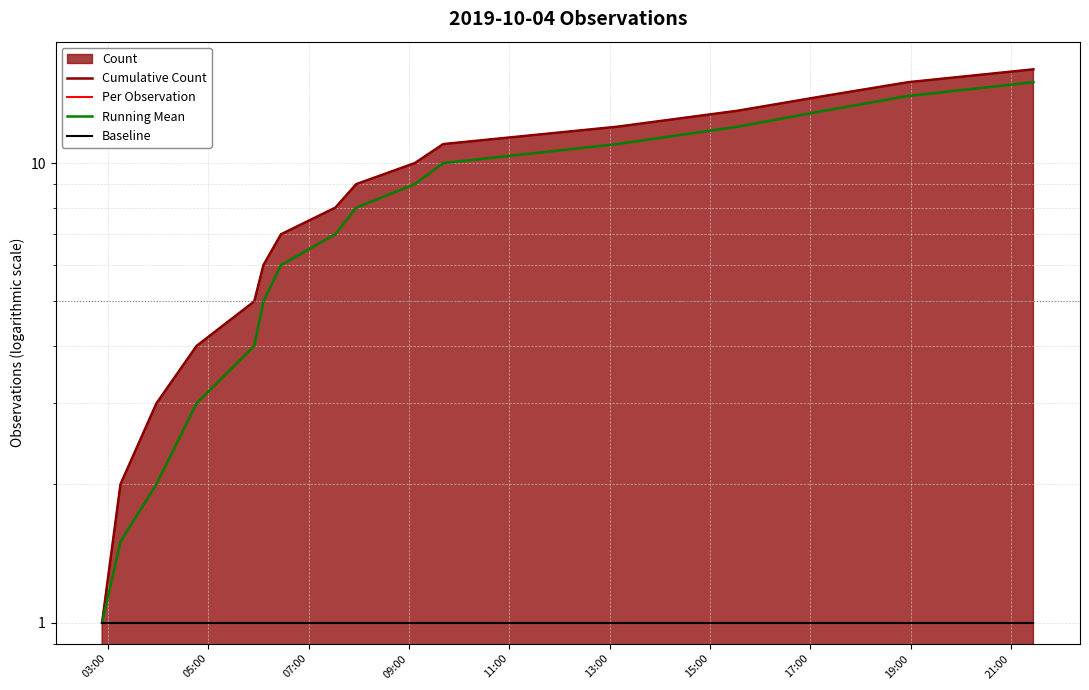

What is the maximum value shown in the chart?

16.0